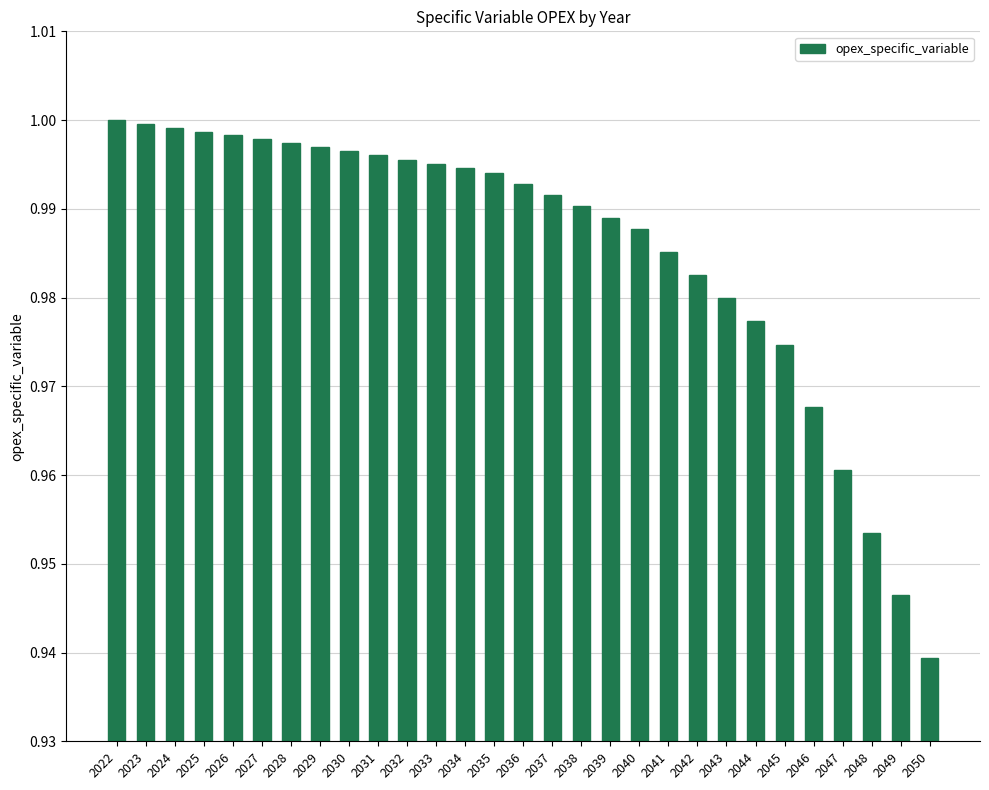

What is the sum of all values?

28.6